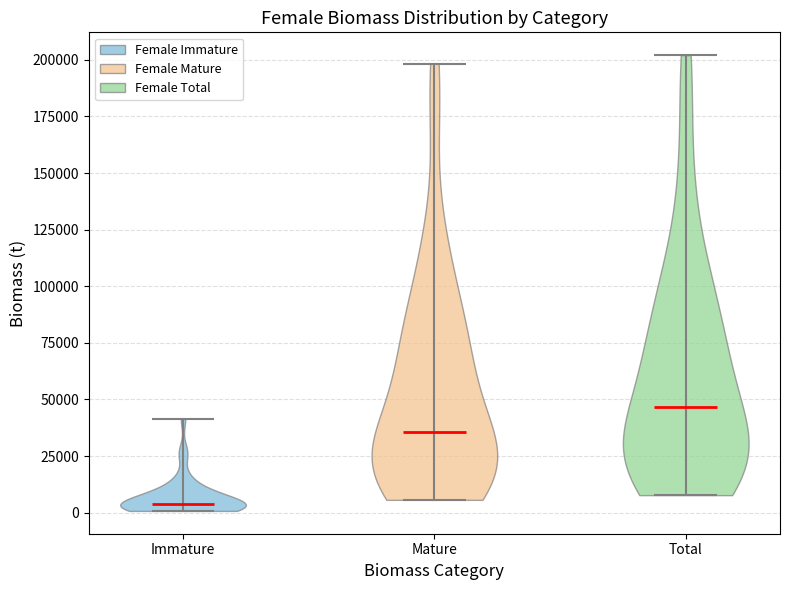

Reading left to right, read every violin against the y-axis: where its median line is, and the lowest and highest points it reaches. The values are not printed on the chart, so give them approximately, as read against the axis.

Immature: median line 5000, lowest point 0, highest point 40000
Mature: median line 35000, lowest point 5000, highest point 200000
Total: median line 45000, lowest point 10000, highest point 200000